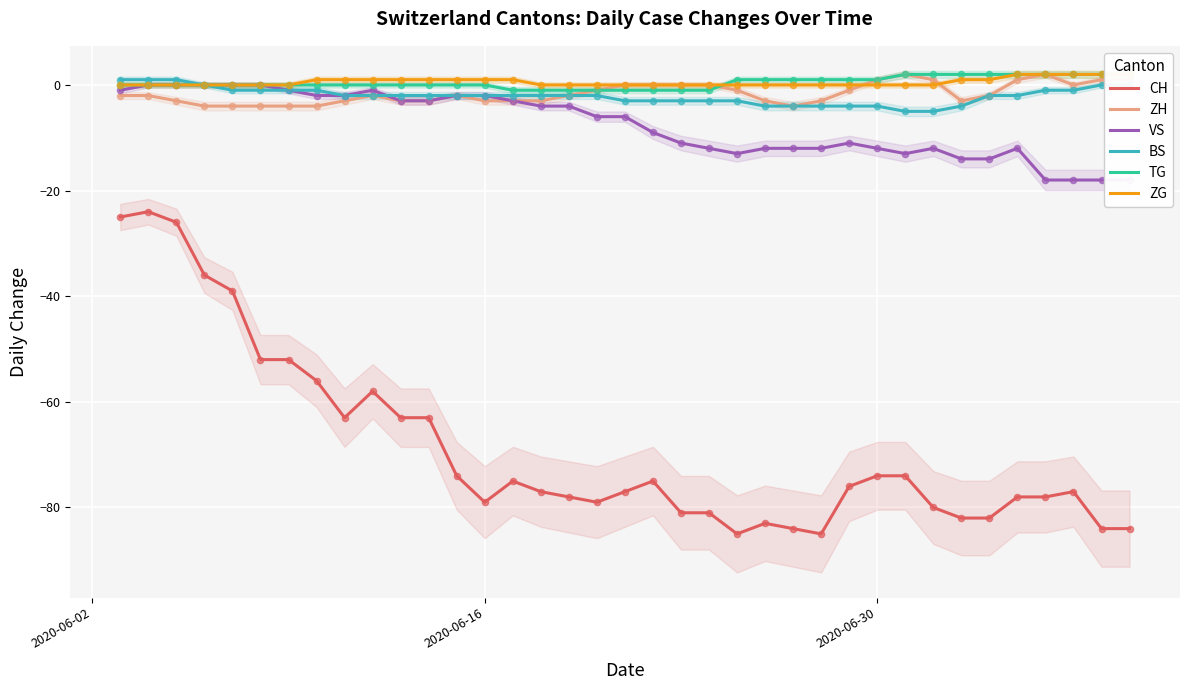

Which series reaches the maximum Y coordinate?

ZH